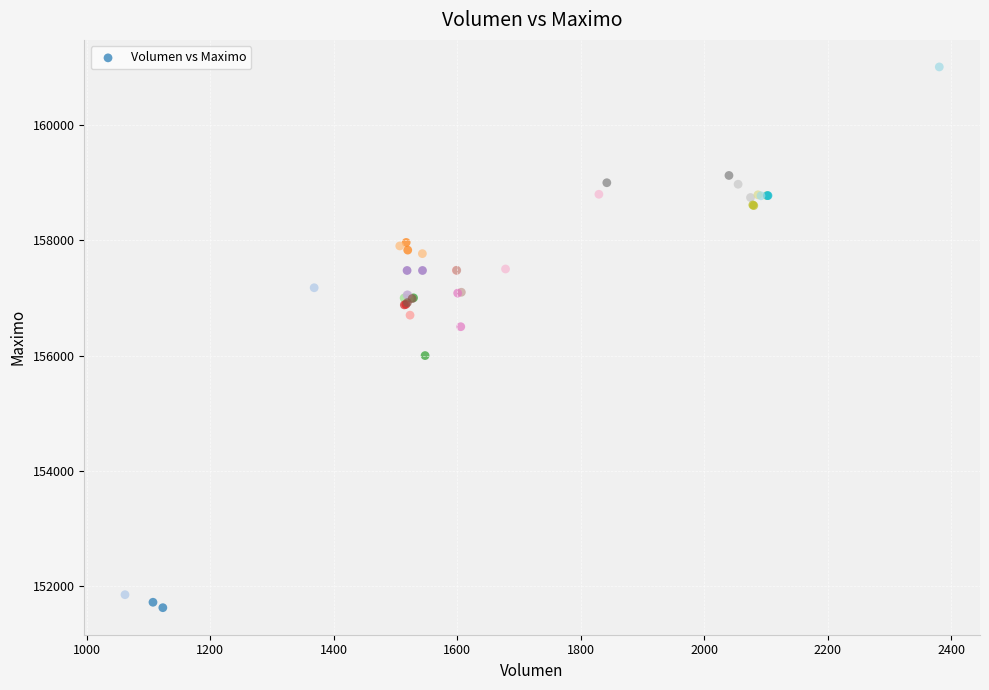

What Y value in the scatter plot is closest to 156316?

156500